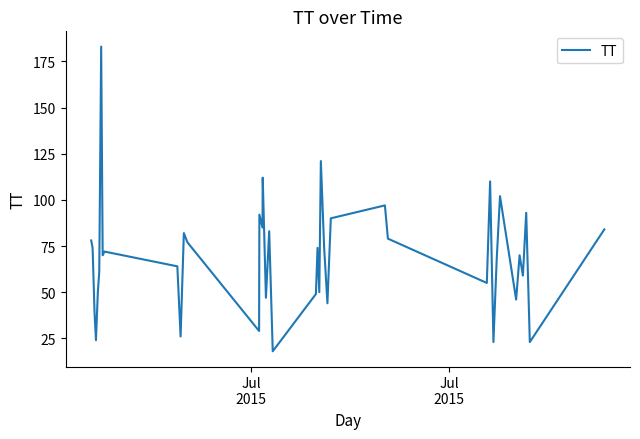

Does the chart display data point markers on the line(s)?

No